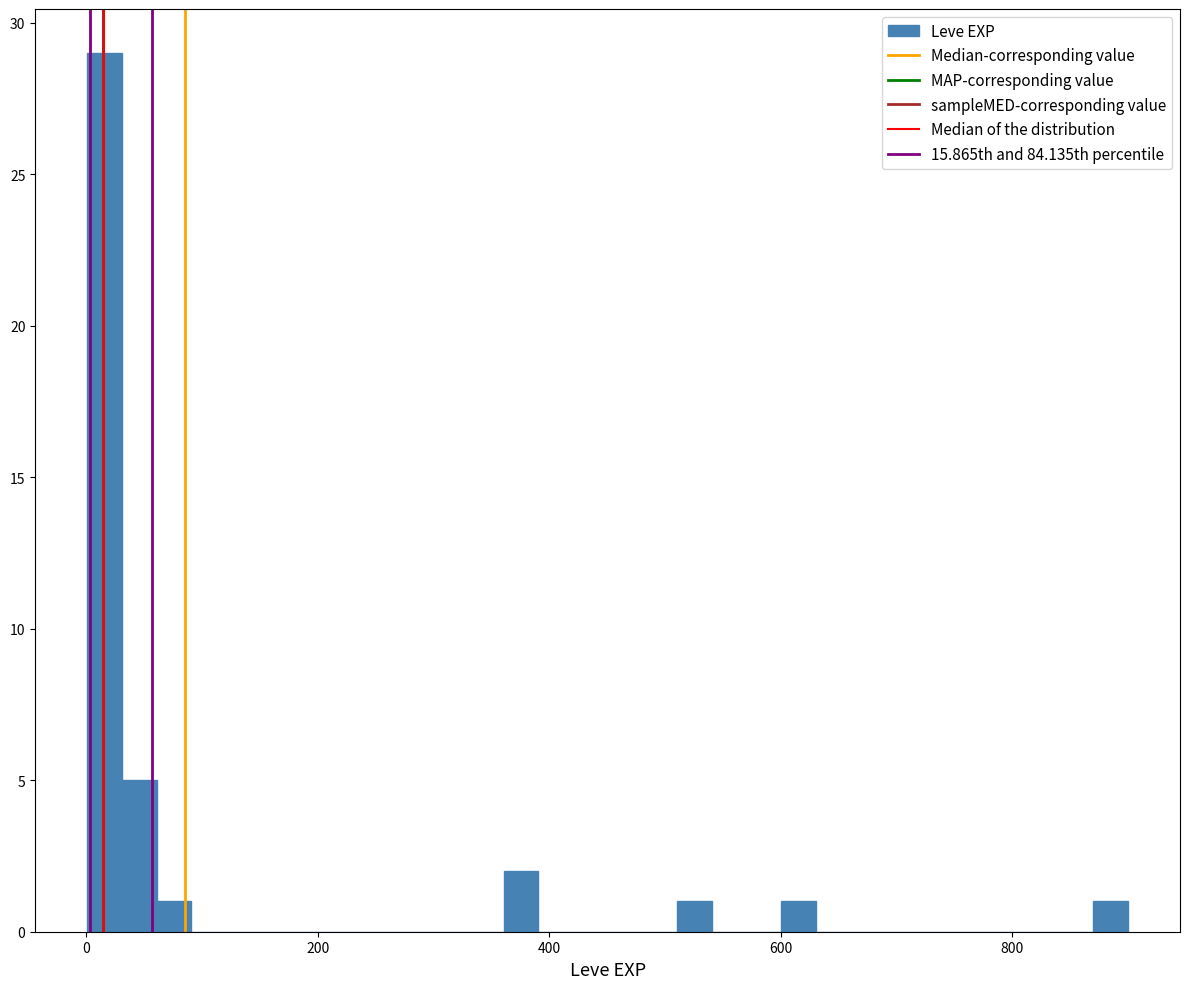

Around what value on the x-axis is the tallest bar? Give the approximate position of its centre, as read against the axis.

20